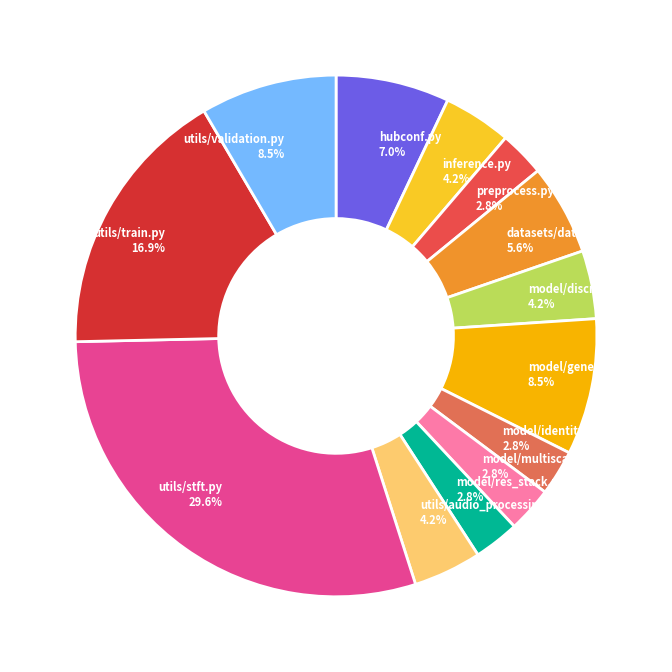

Approximately how many times larger is the value at model/multiscale.py compared to model/generator.py?

0.3